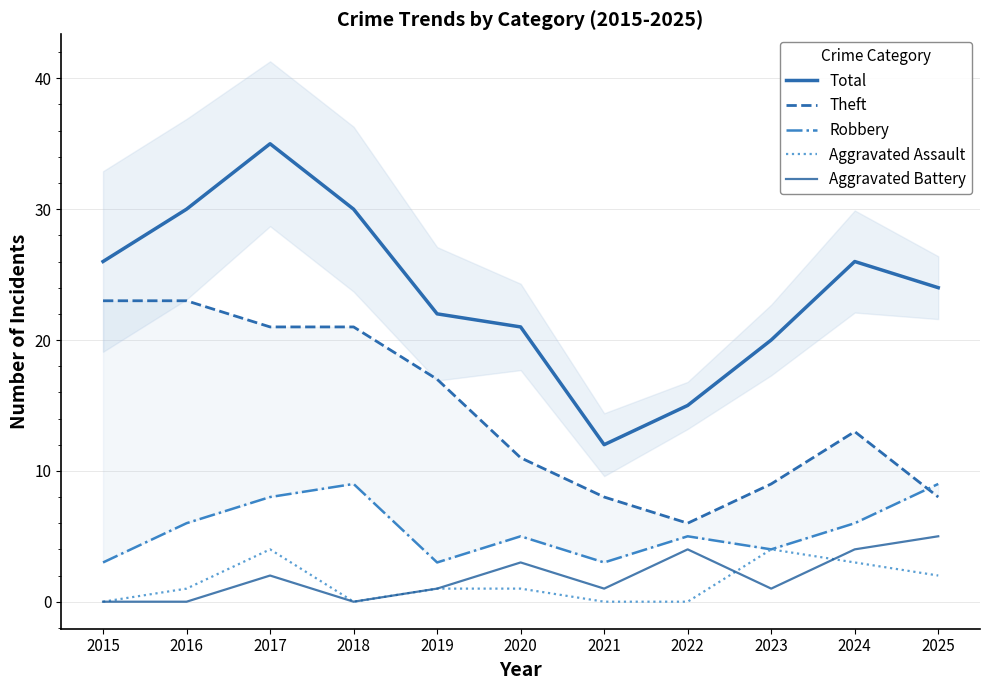

At how many categories does at least one series exceed 12?

10